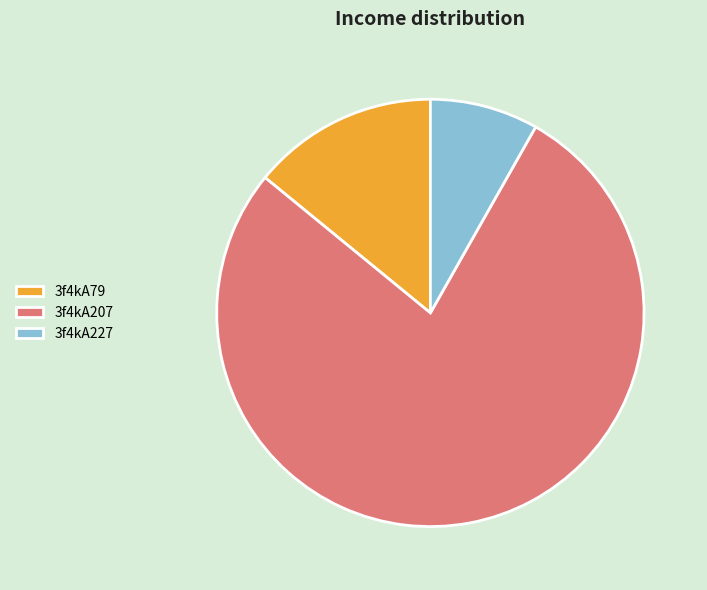

Which has a higher value, 3f4kA207 or 3f4kA79?

3f4kA207